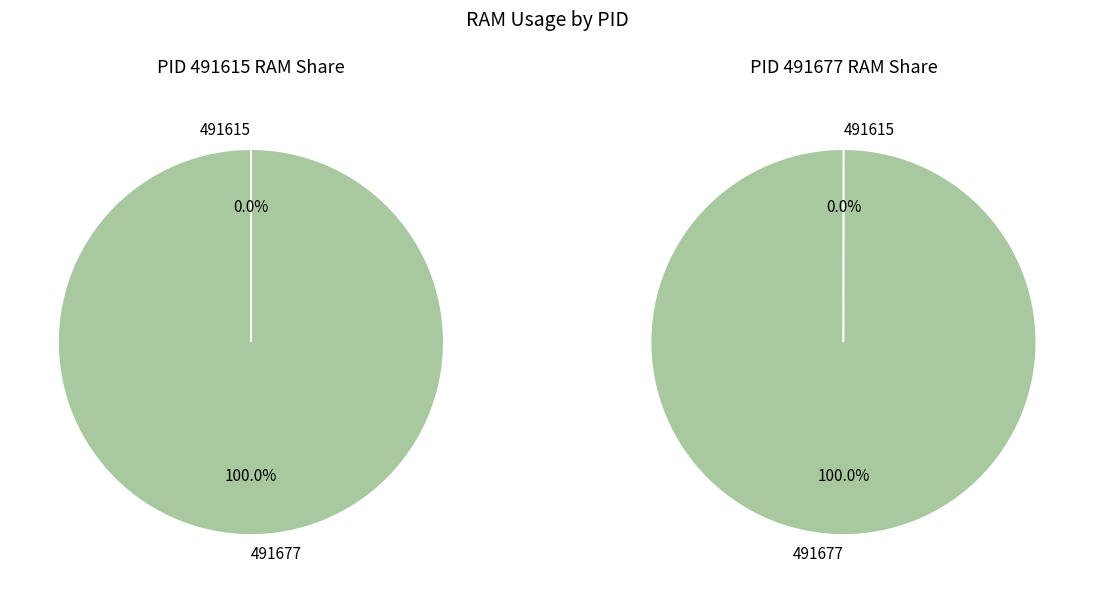

How many slices are in this pie chart?

2